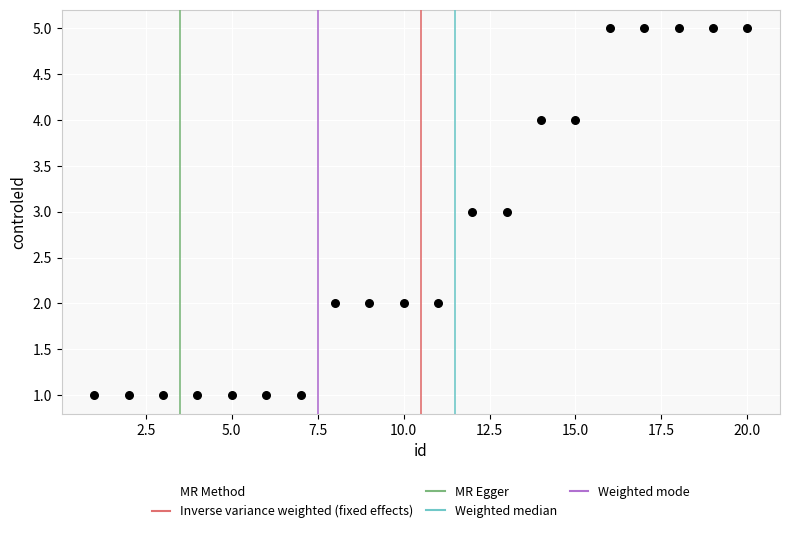

What is the range of X values (max minus min)?

19